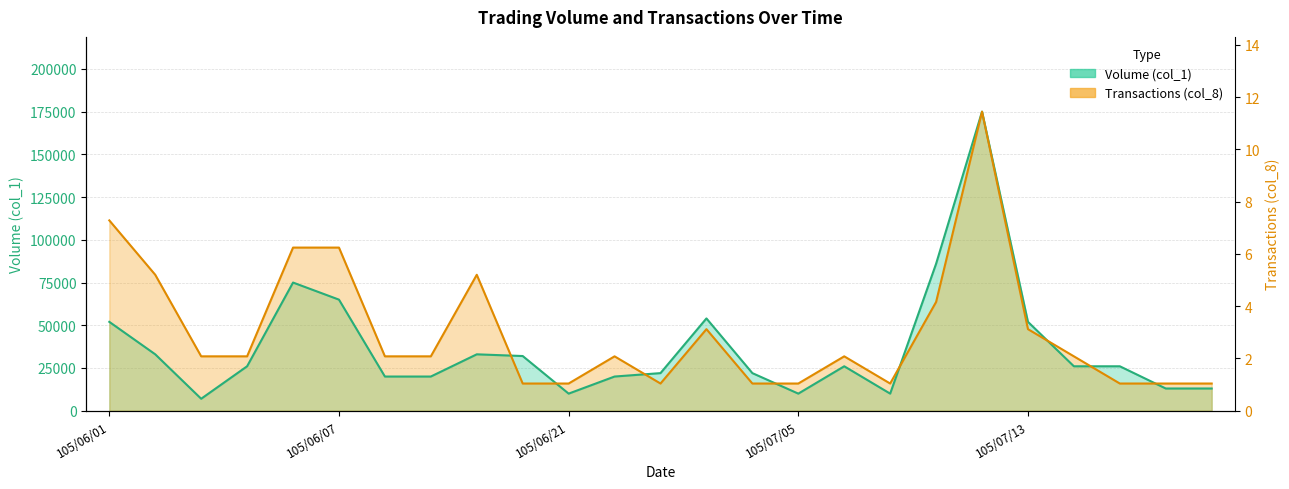

At which label does Volume (col_1) first exceed 26000?

105/06/01